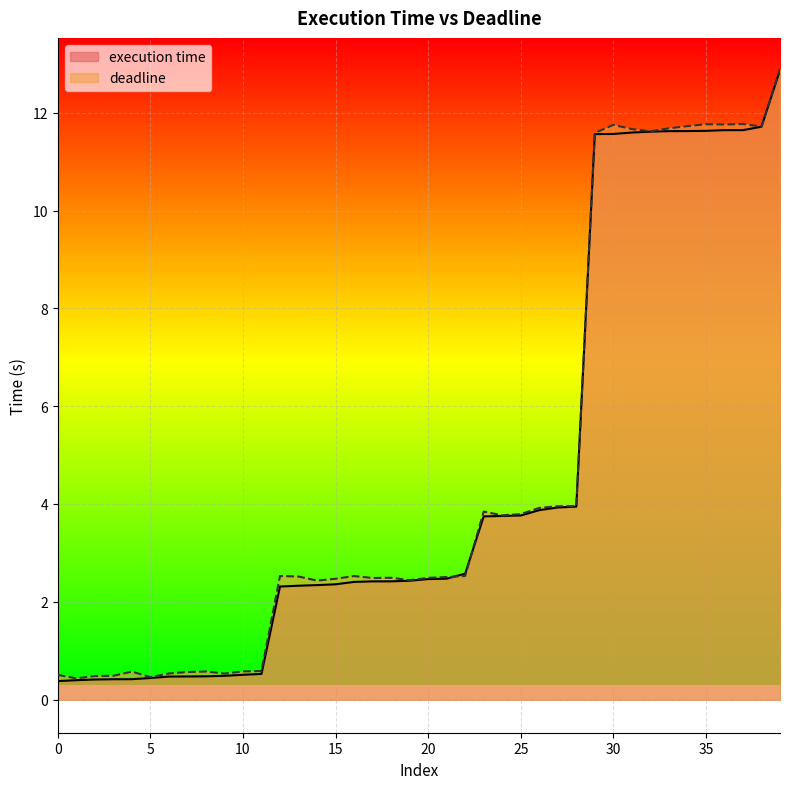

Where is the first local minimum for deadline?

1